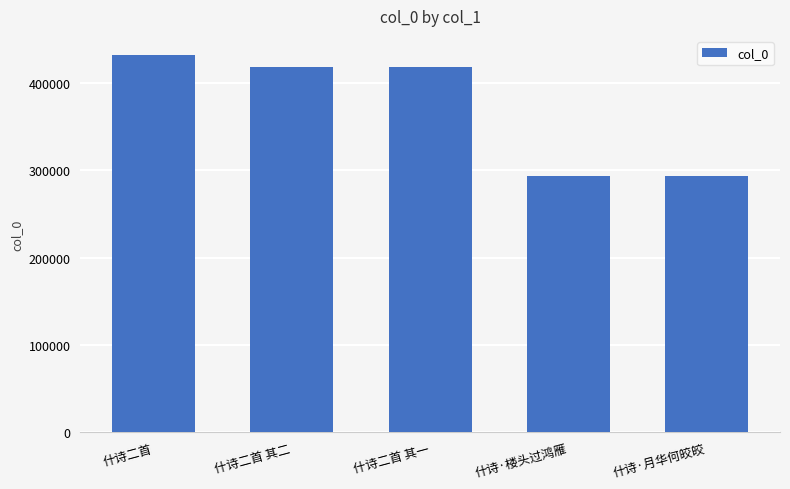

What is the average value?

371001